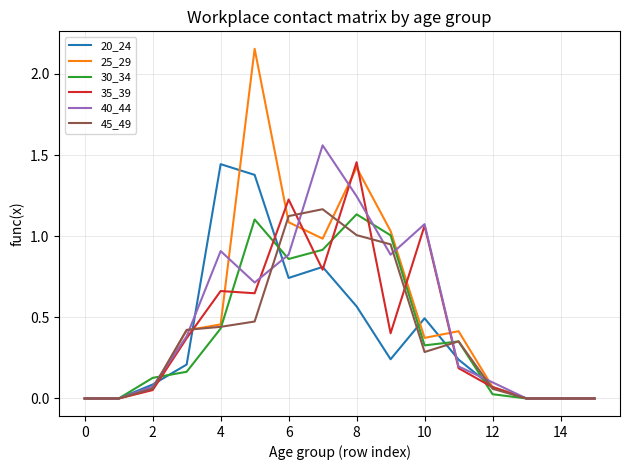

What is the sum of all 40_44 values?

8.0